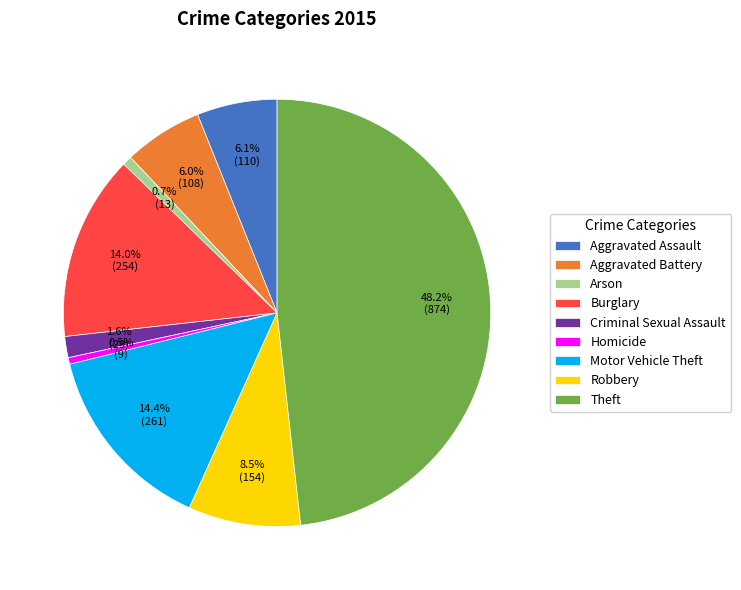

To the nearest percent, what portion does Criminal Sexual Assault represent?

2%